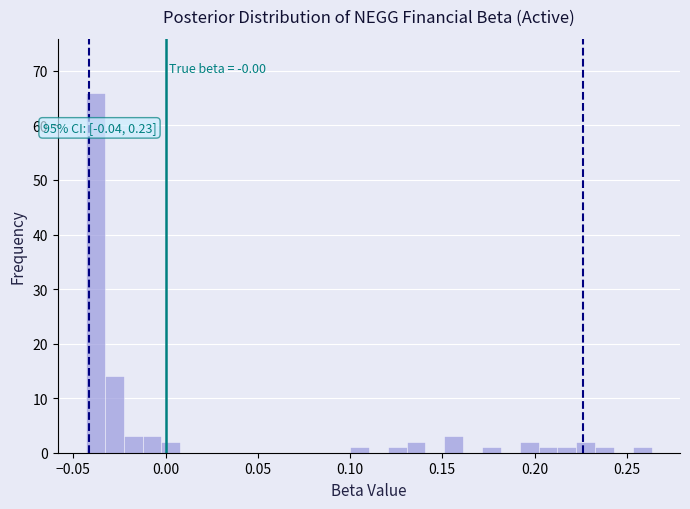

Around what value on the x-axis is the tallest bar? Give the approximate position of its centre, as read against the axis.

-0.040